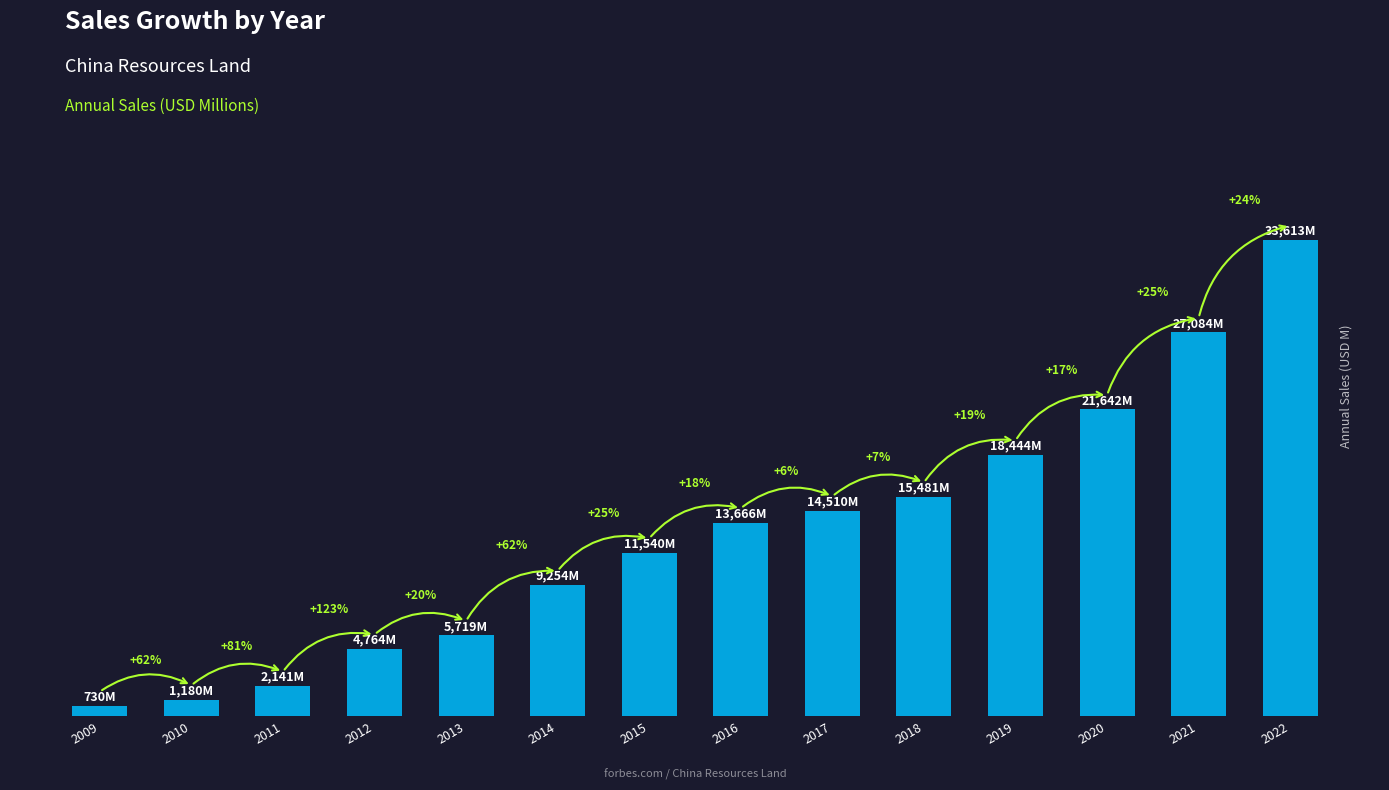

Approximately how many times larger is the value at 2015 compared to 2020?

0.5